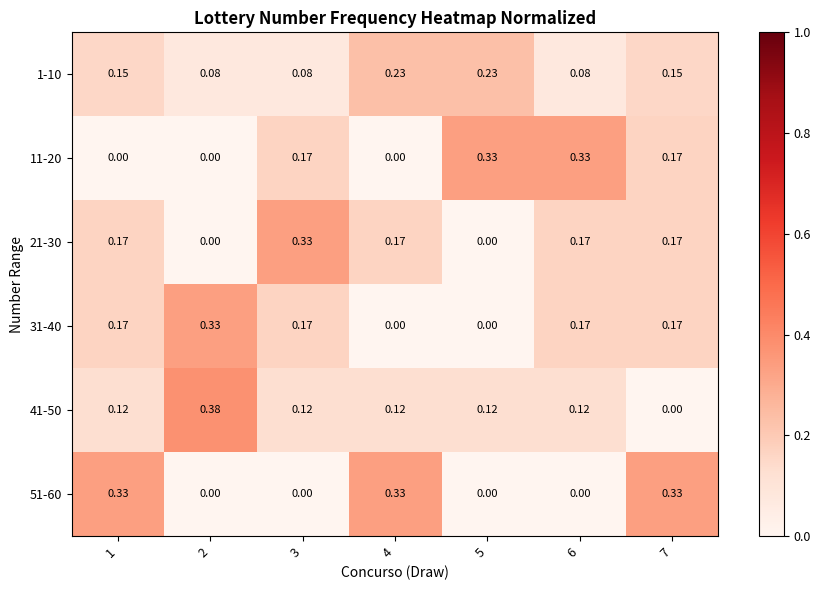

Is the value of 1-10 at 2 greater than the value of 51-60 at 2?

Yes